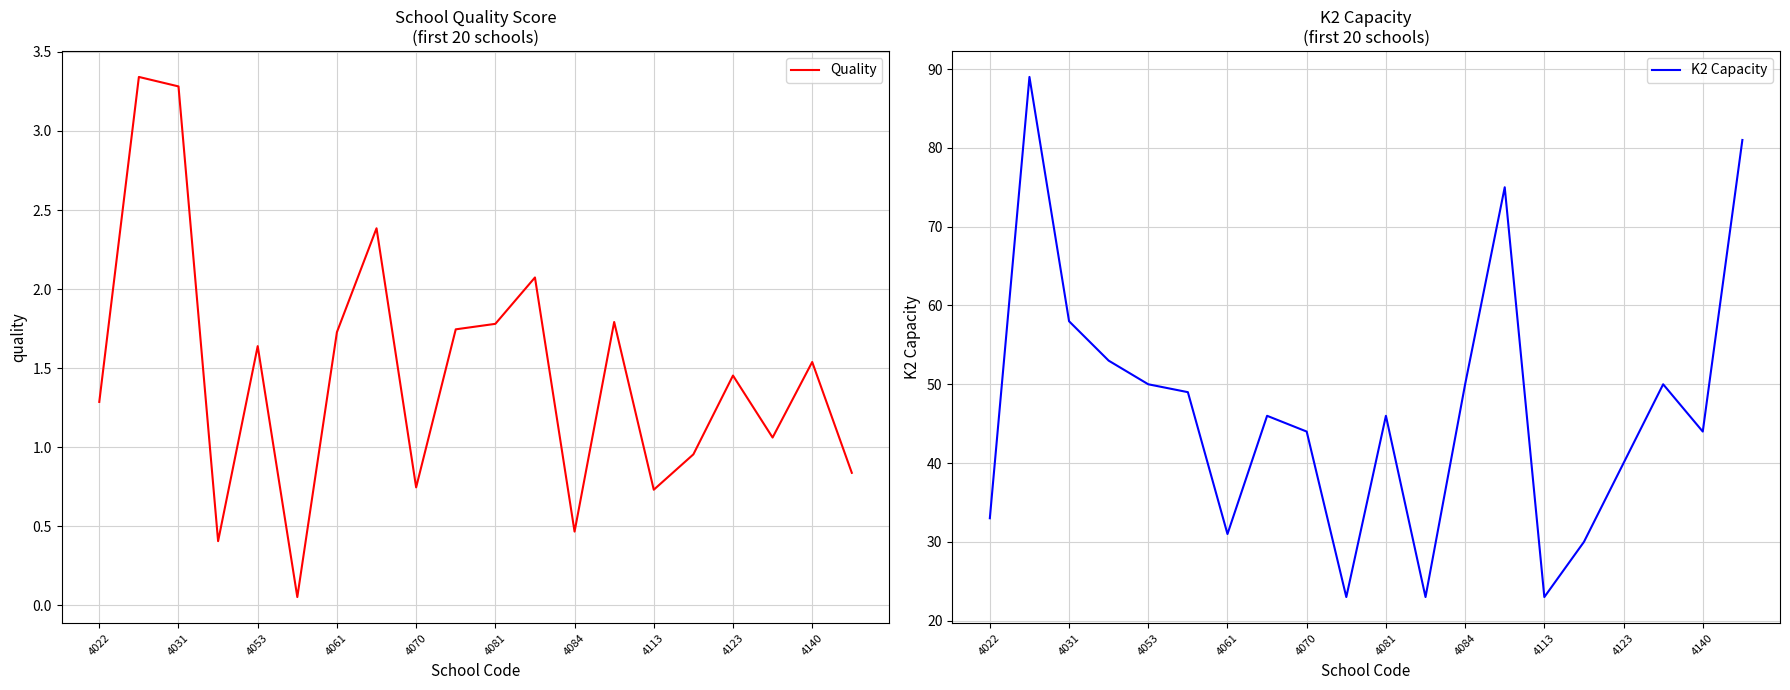

True or false: Quality has a value of 0.7 at 4113.

True